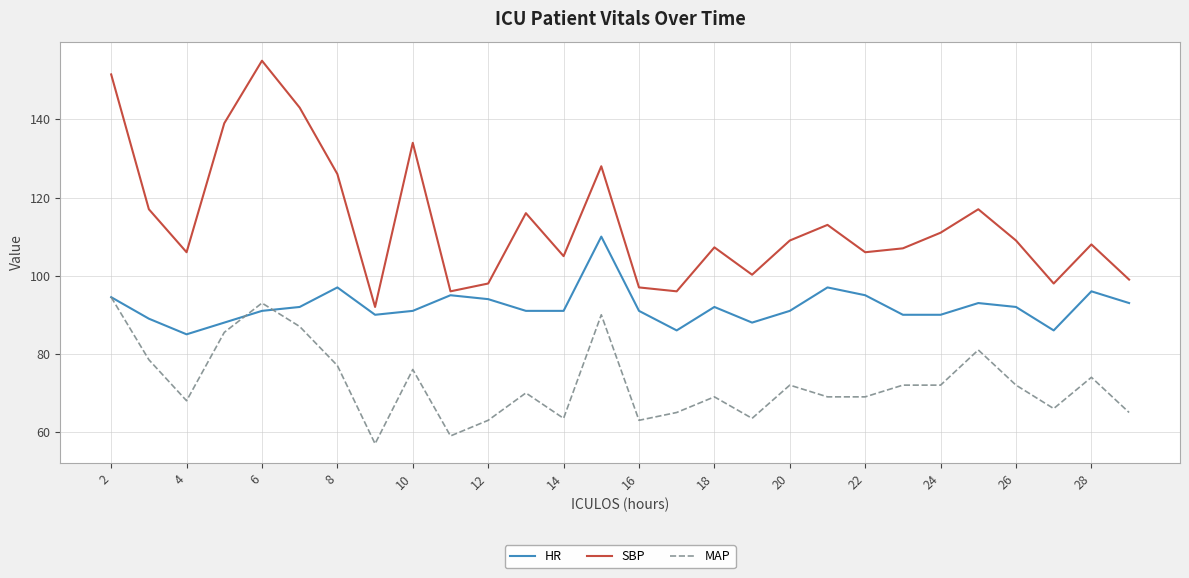

What is the minimum value for HR?

85.0